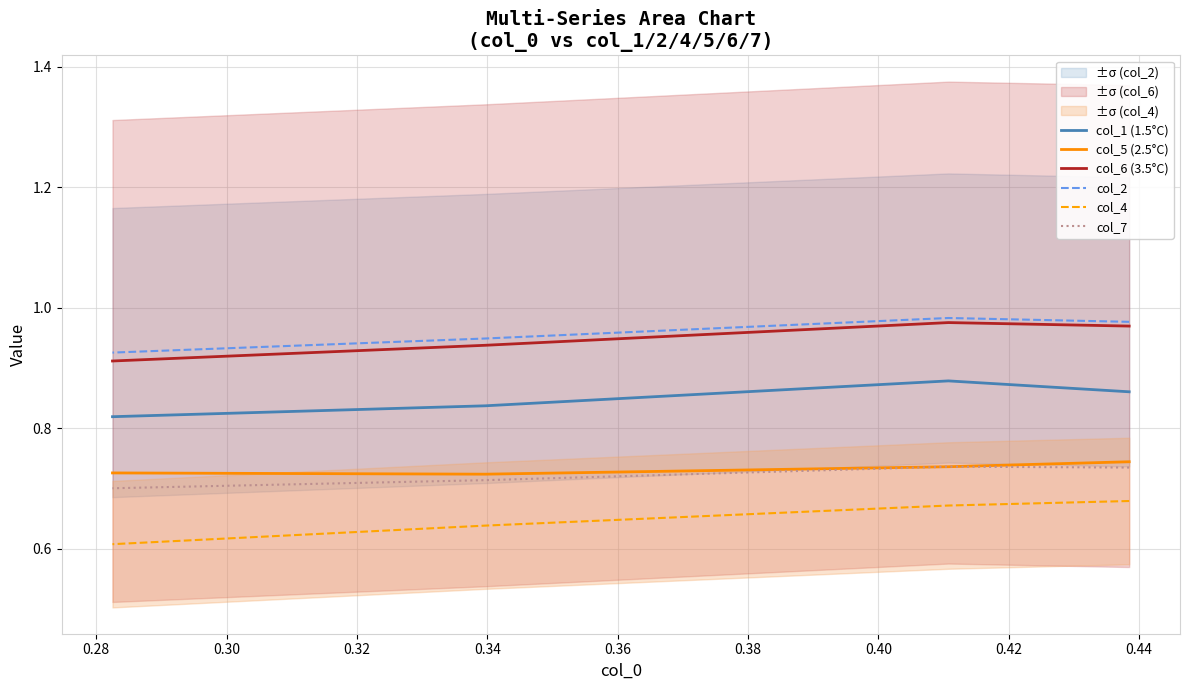

At how many categories does at least one series exceed 0?

4